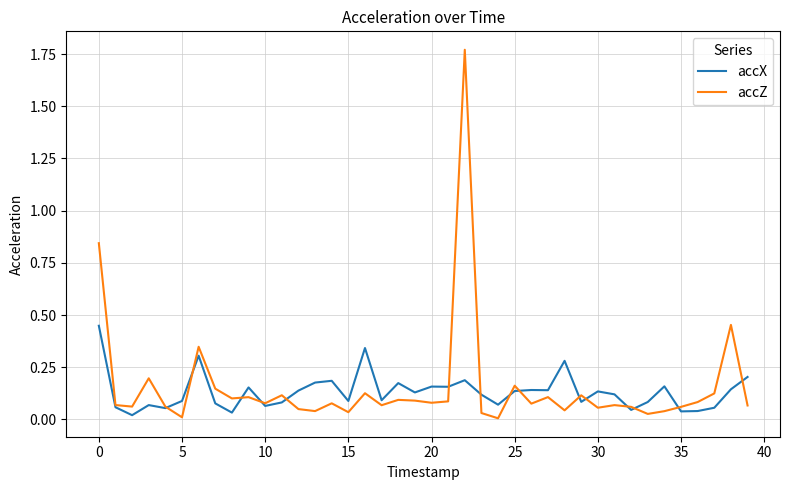

List the series in order of their peak value, lowest first.

accX, accZ